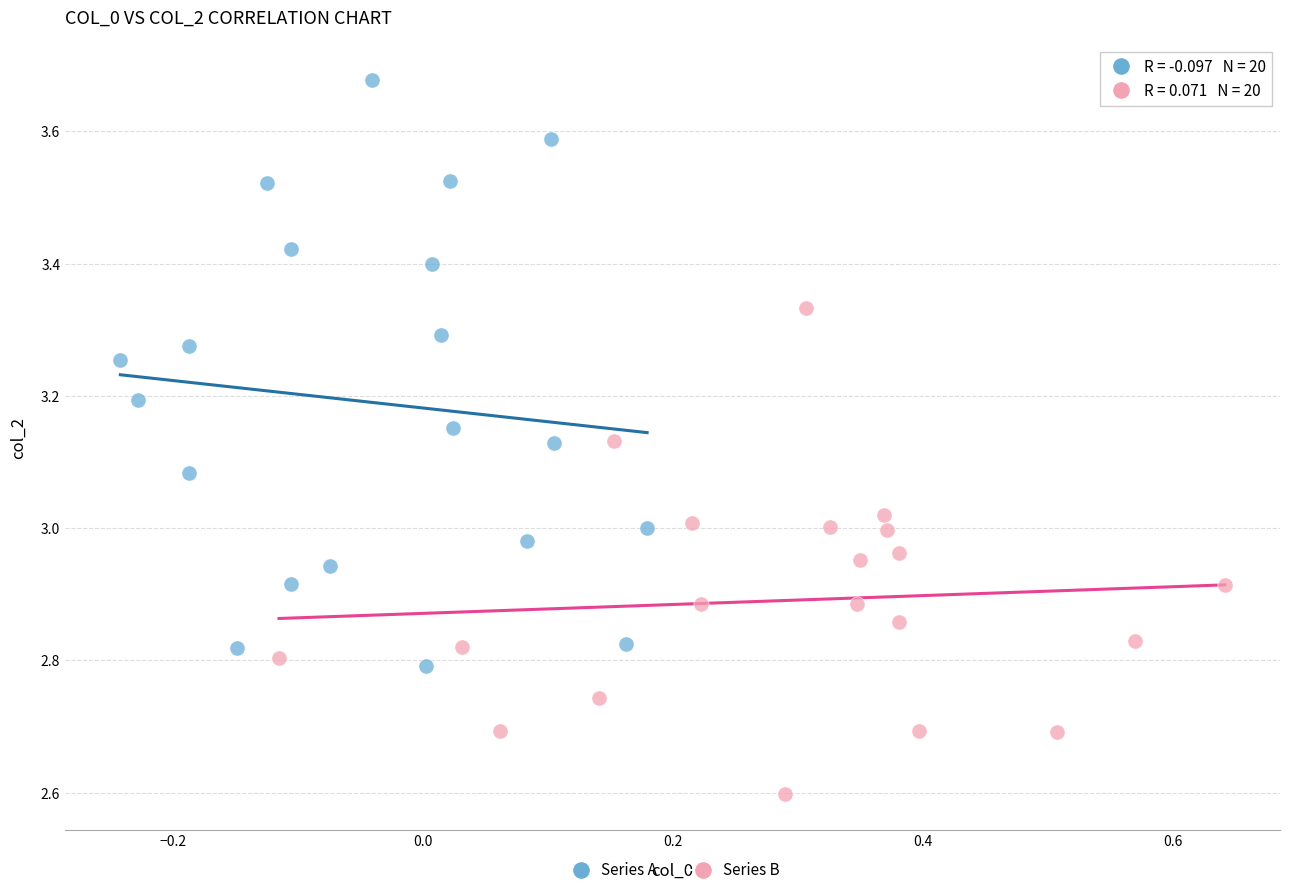

Which series contains the highest Y value?

Series A